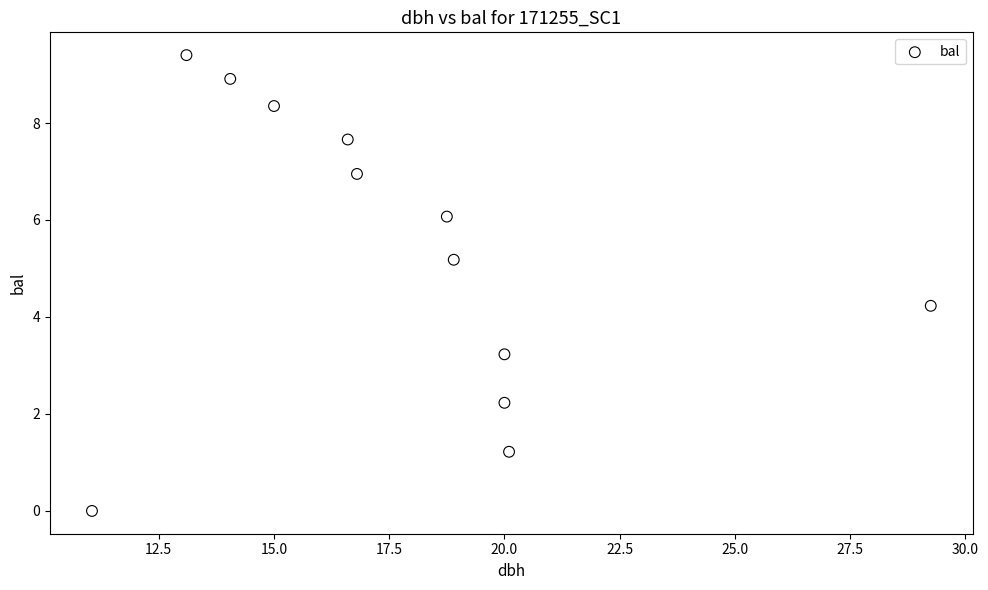

What Y value in the scatter plot is closest to 4?

4.2